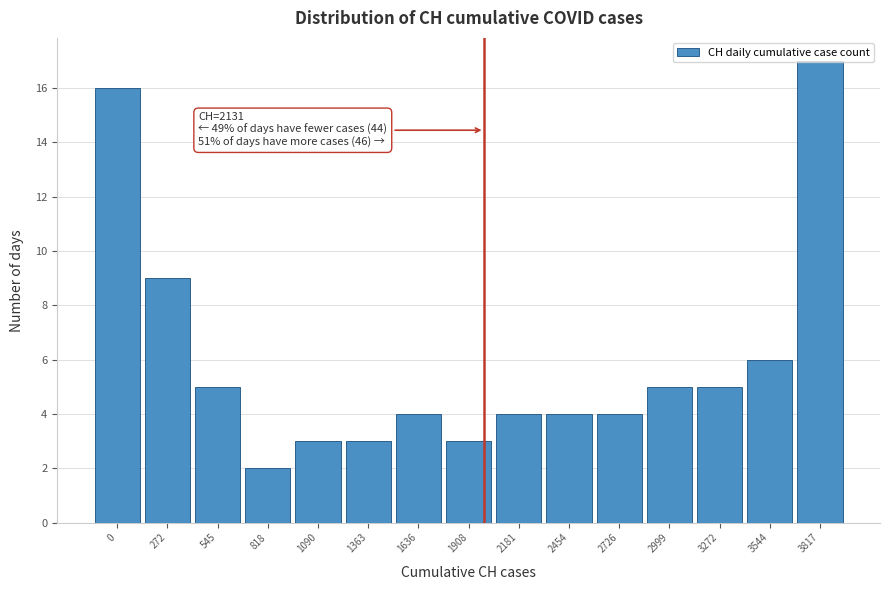

What is the sum of the values at 3544 and 1636?

10